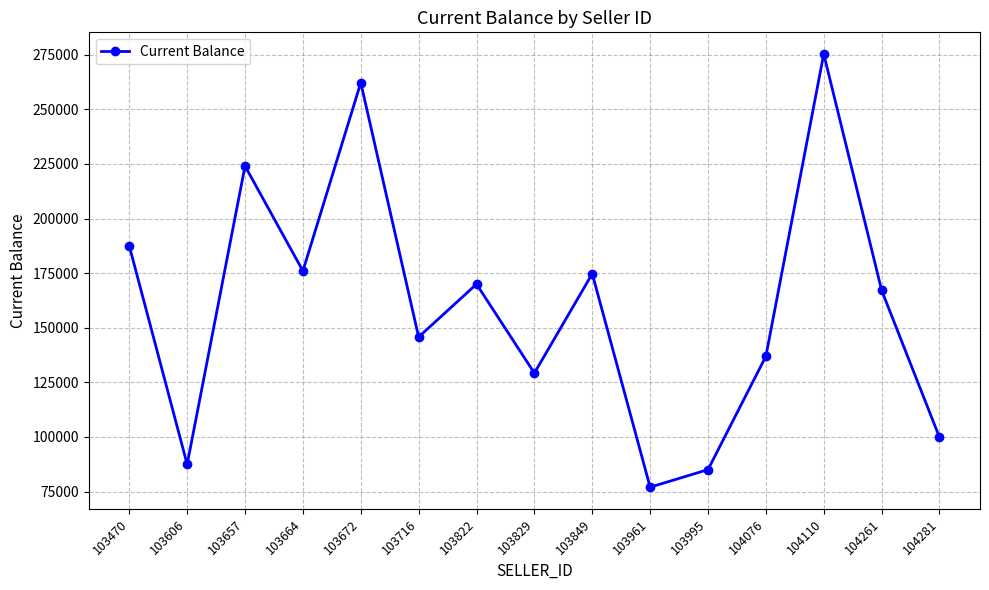

Is this an area chart (filled region under the line)?

No